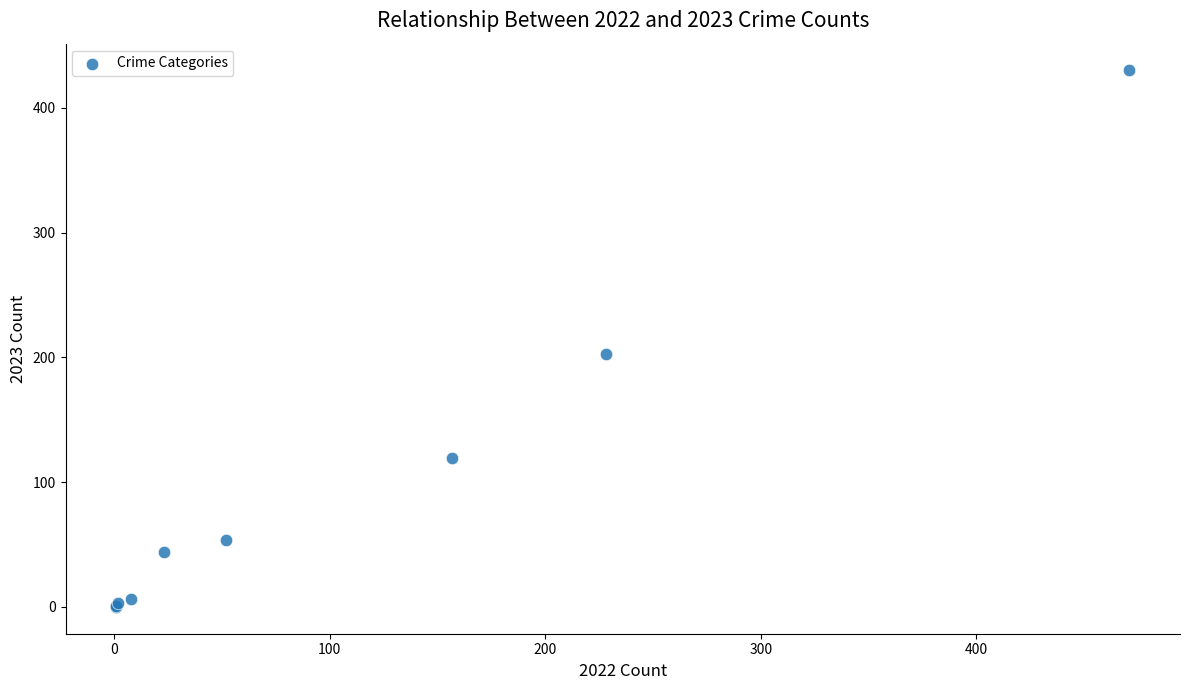

What Y value in the scatter plot is closest to 215?

203